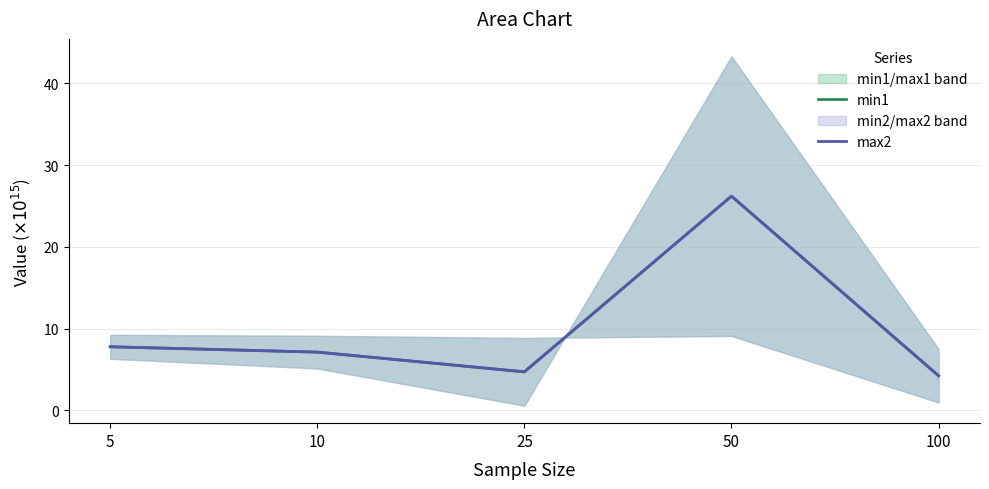

True or false: max2 has a value of 26.2 at 50.

True